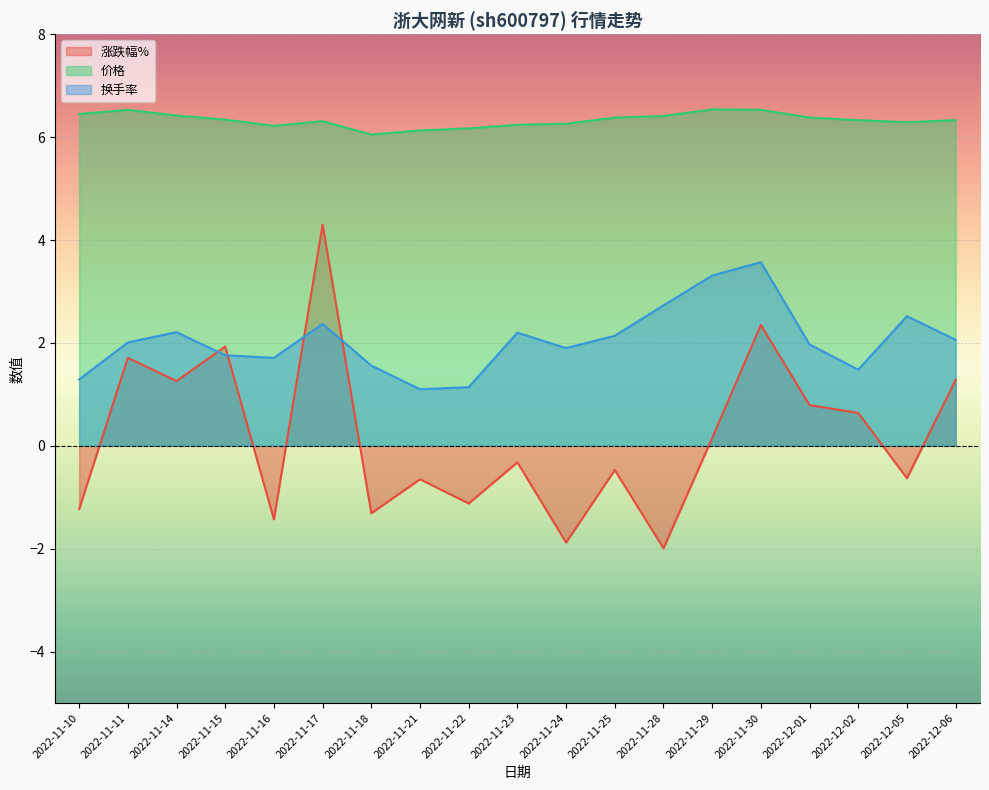

Count the 价格 values in the range 6 to 7.

19